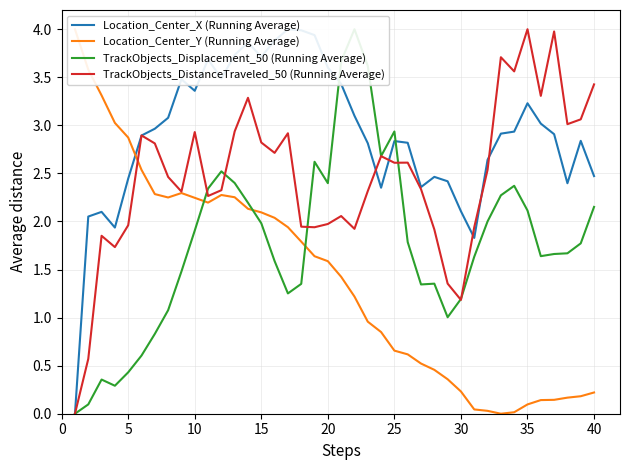

How many data points in Location_Center_Y (Running Average) are less than 1?

18